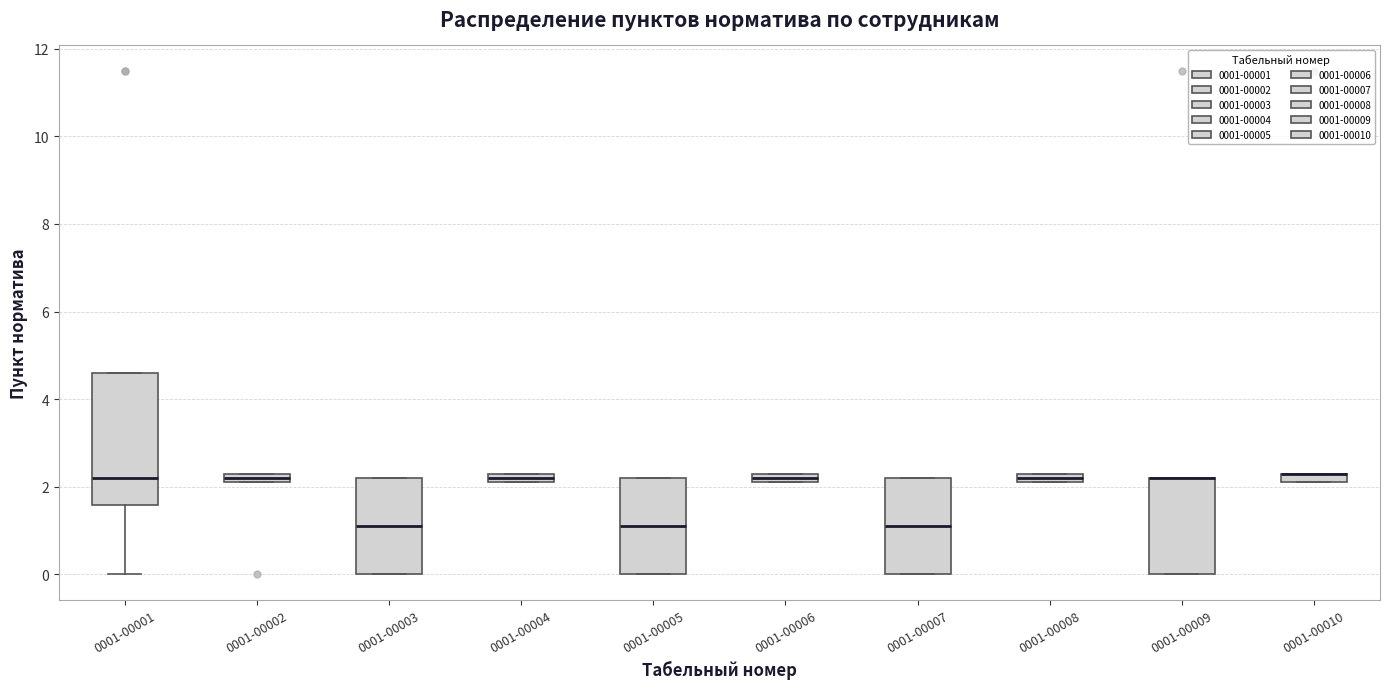

Where is the lower edge of the box for 0001-00010 on the y-axis? The values are not printed on the chart, so give them approximately, as read against the axis.

2.2